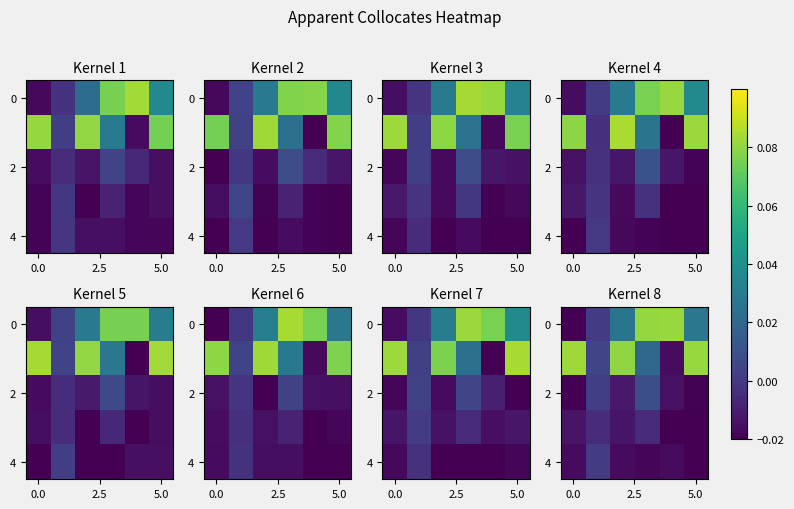

How many positive values does the row_4 series have?

1